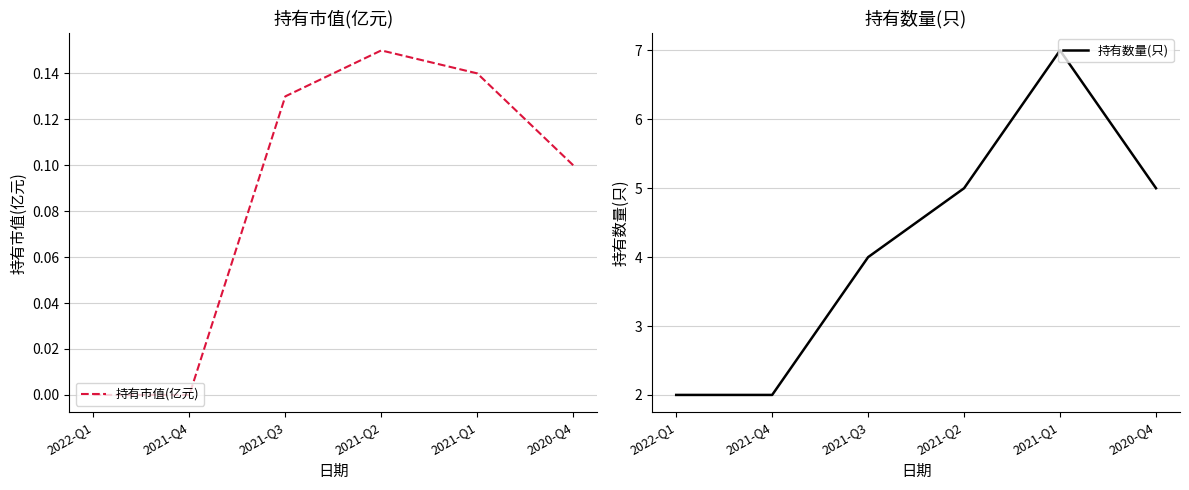

Reading left to right, transcribe all the data shown in this chart.

持有市值(亿元): 0.0	0.0	0.1	0.1	0.1	0.1
持有数量(只): 2.0	2.0	4.0	5.0	7.0	5.0